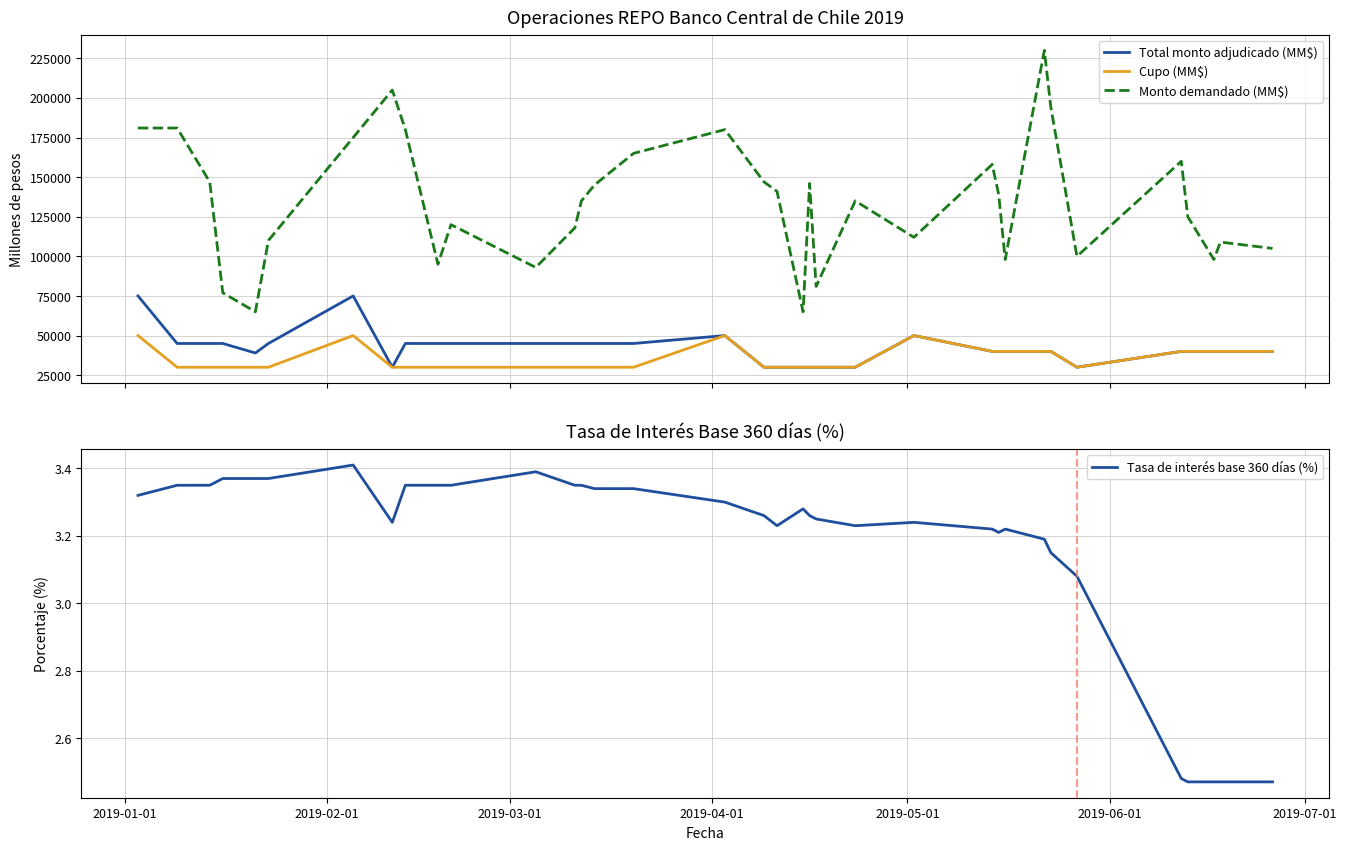

What is the maximum value for Total monto adjudicado (MM$)?

75000